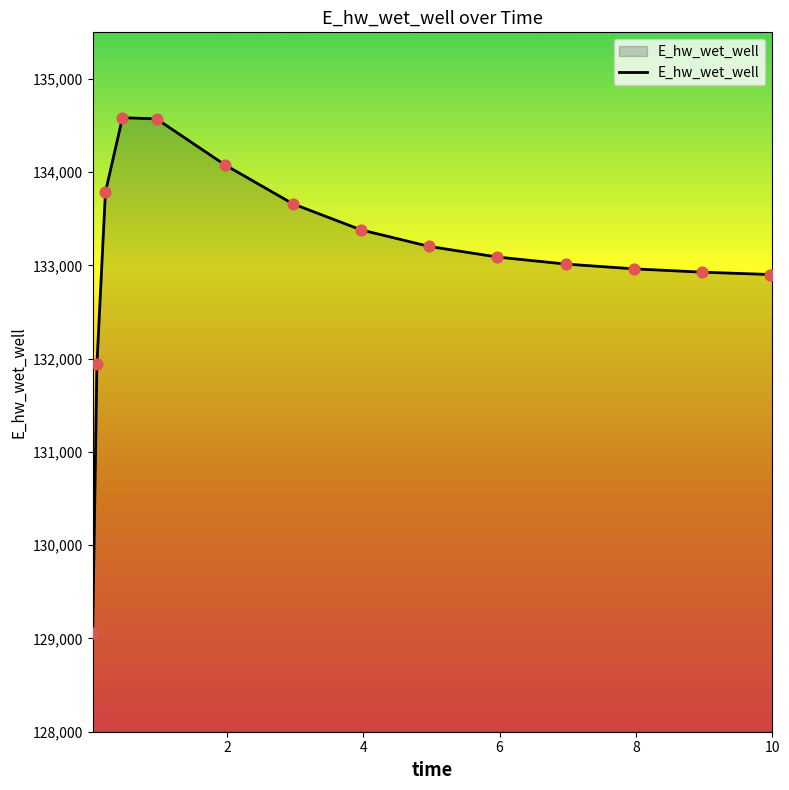

What is the maximum value shown in the chart?

134584.6